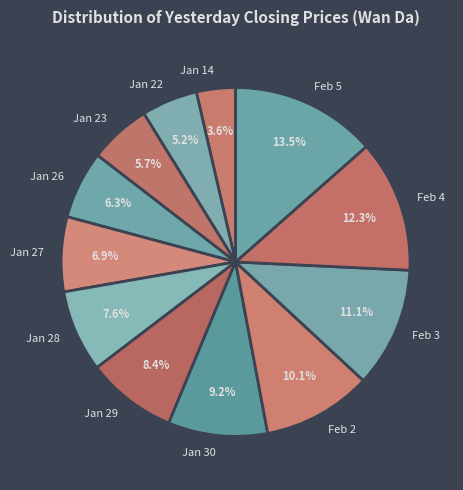

What portion of the pie excludes Feb 5?

86.5%